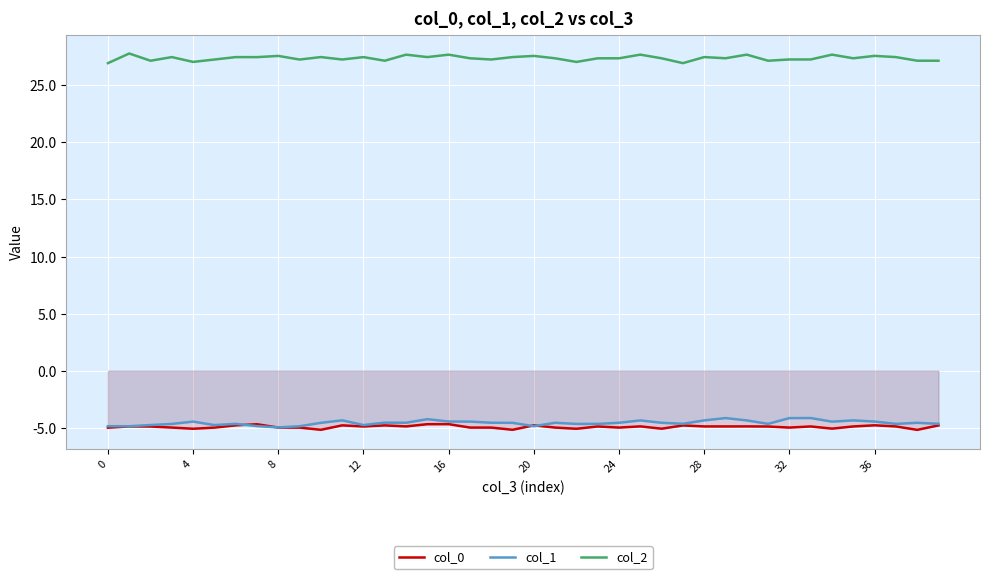

What is the difference between the highest and lowest values at 28?

32.4